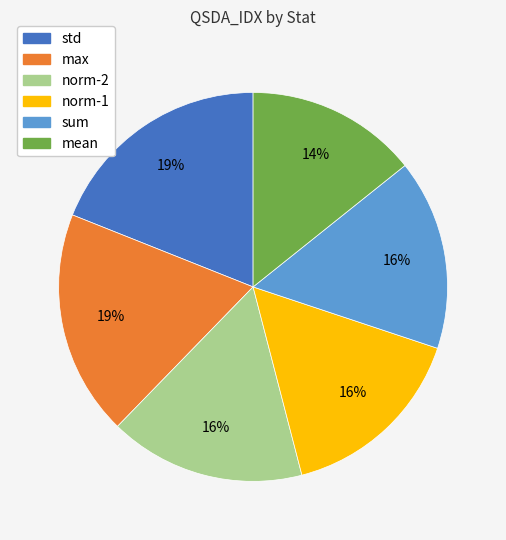

To the nearest percent, what is the average slice percentage?

17%